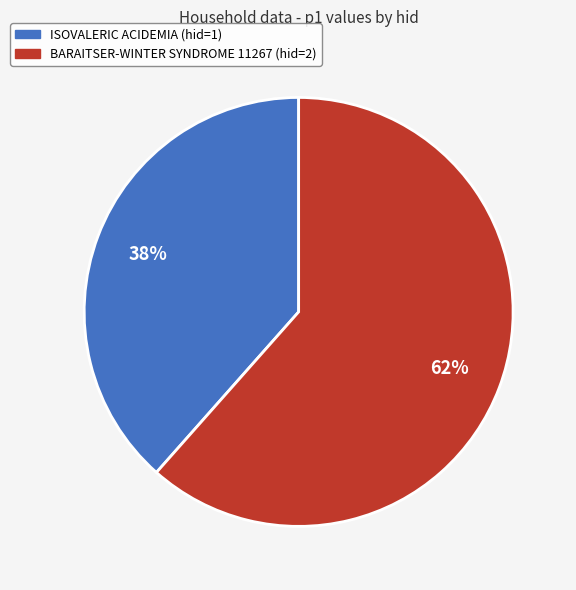

To the nearest percent, what is the average slice percentage?

50%